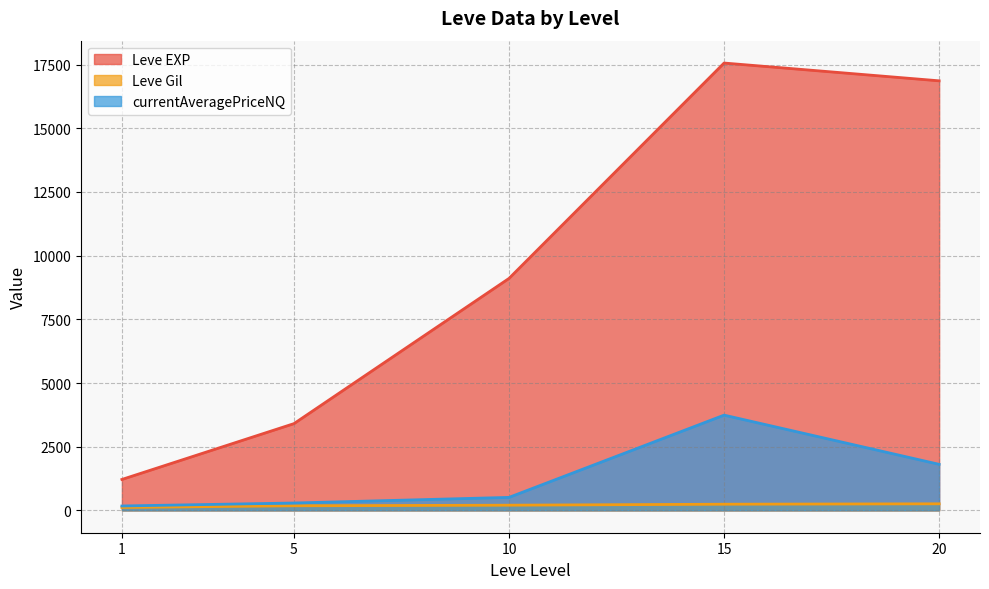

True or false: currentAveragePriceNQ and Leve EXP cross at least once.

False